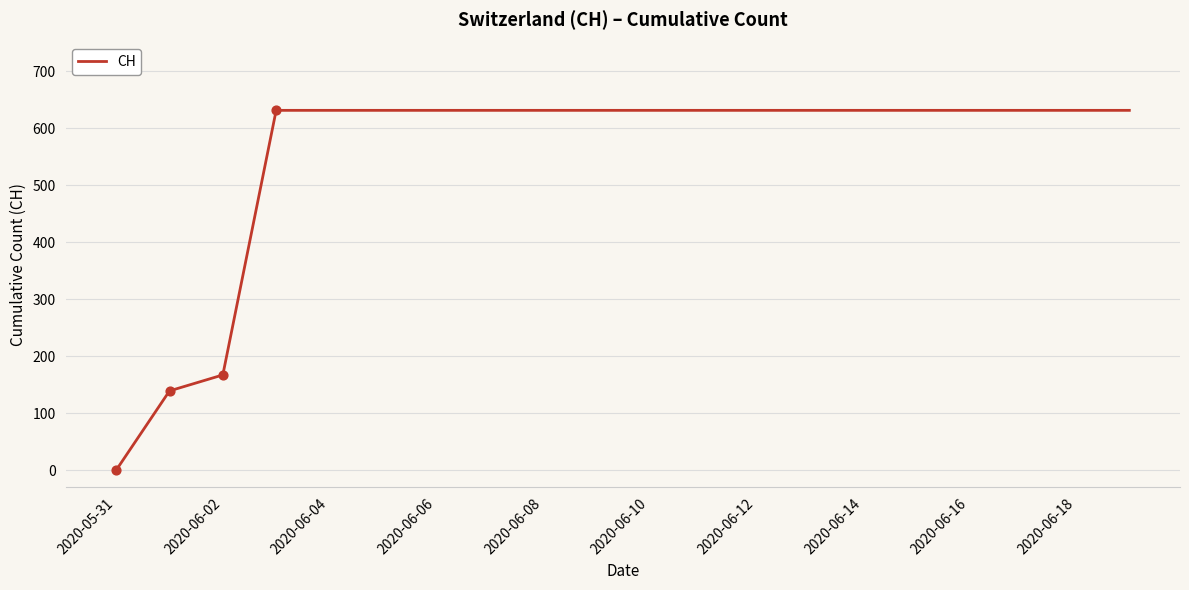

What is the maximum value shown in the chart?

631